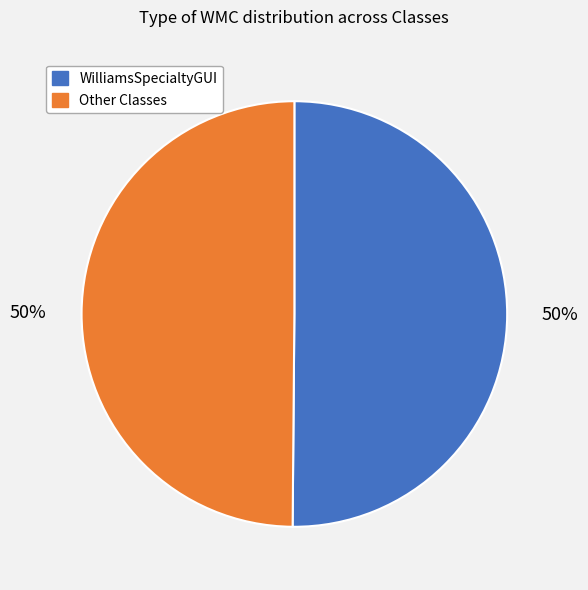

To the nearest percent, what is the combined percentage of Other Classes and WilliamsSpecialtyGUI?

100%